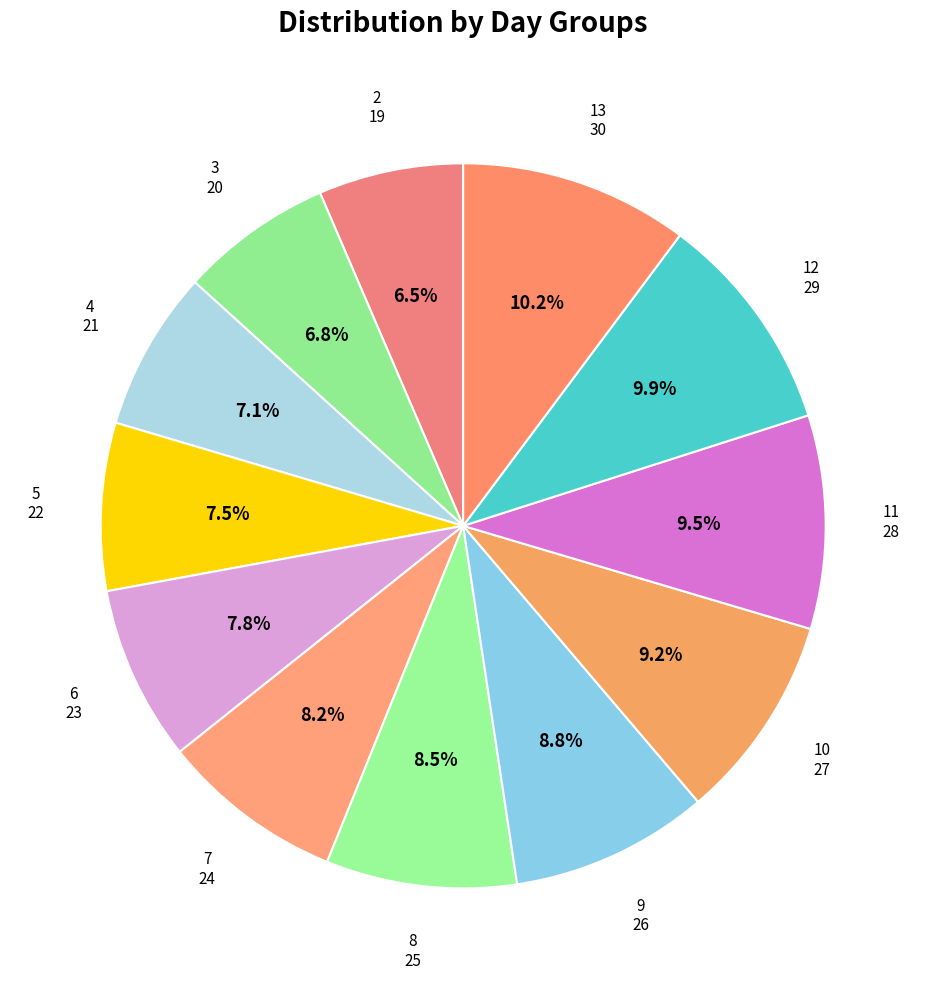

What is the total percentage of 10 and 9?

18.0%